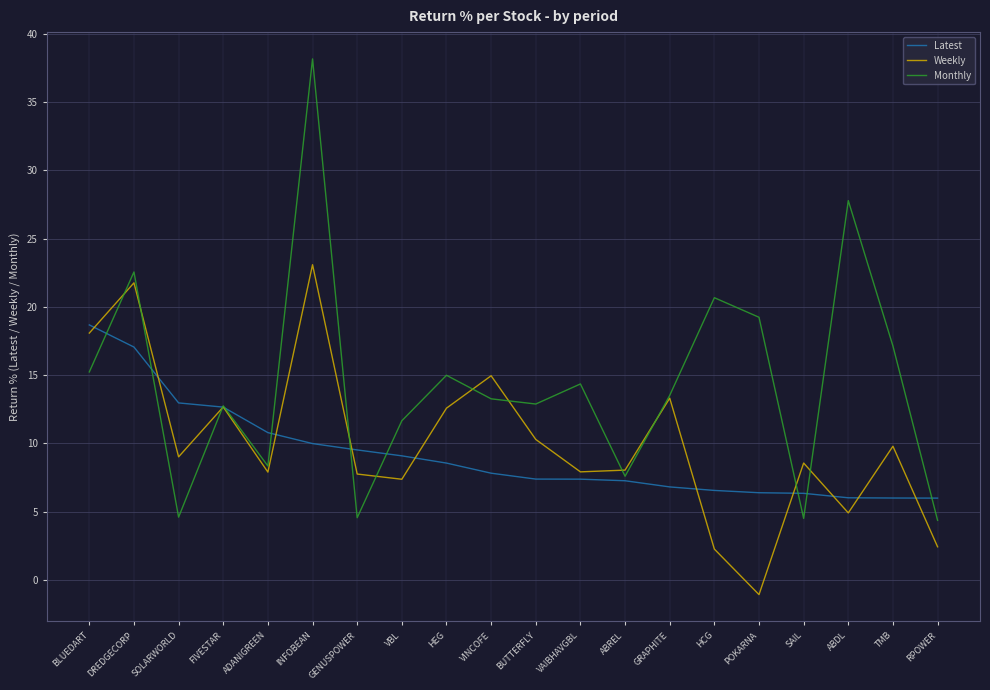

Which series changed the most between DREDGECORP and SOLARWORLD?

Monthly